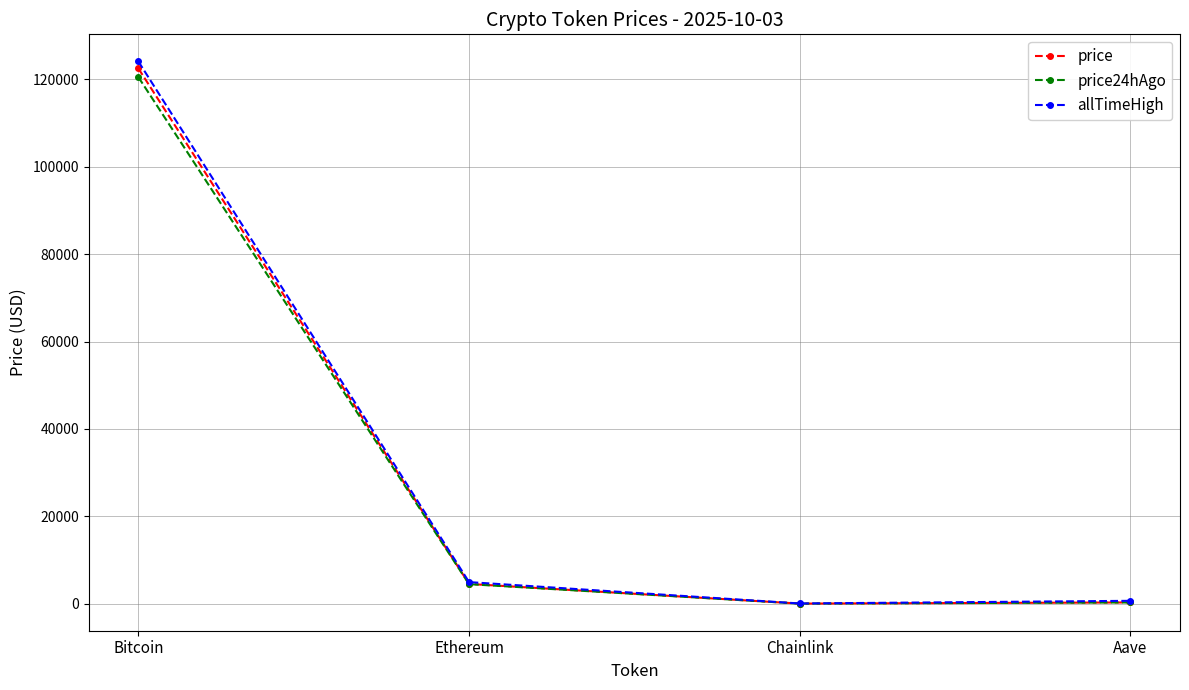

Which series changed the most between Bitcoin and Chainlink?

allTimeHigh